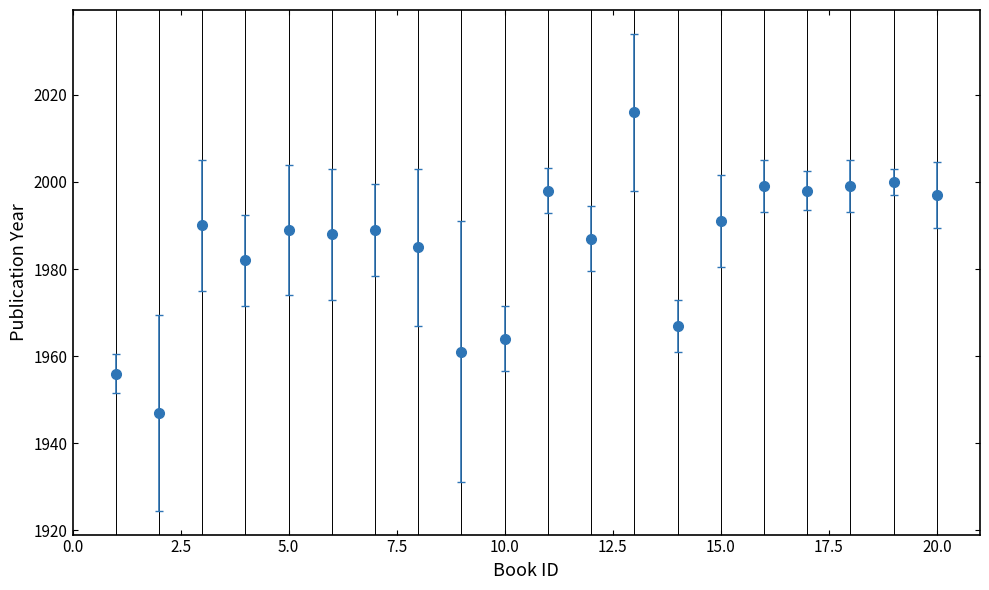

What is the smallest value displayed?

1947